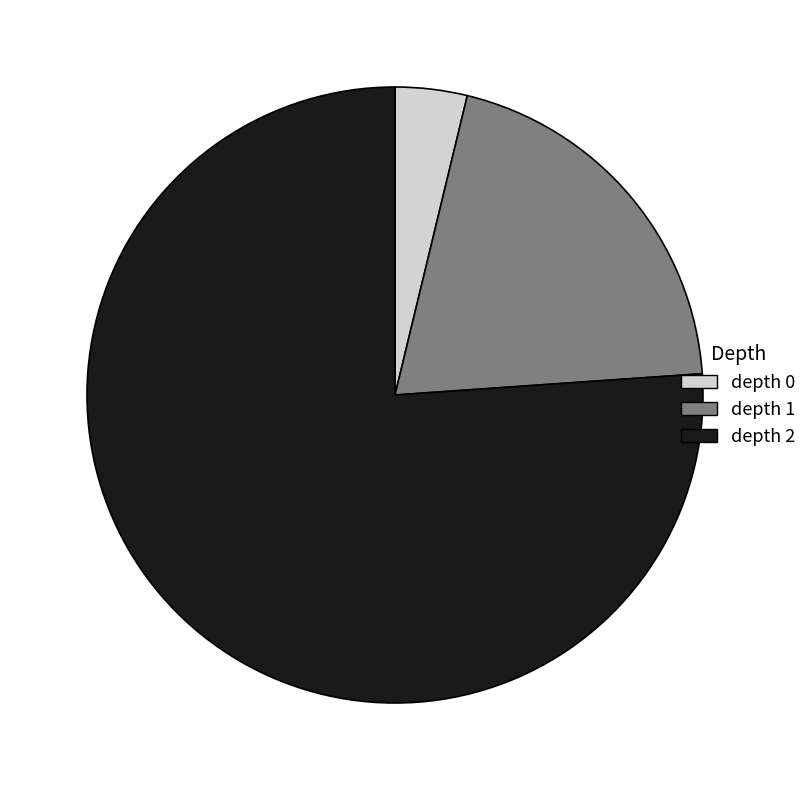

True or false: depth 1 accounts for 26% of the total.

False